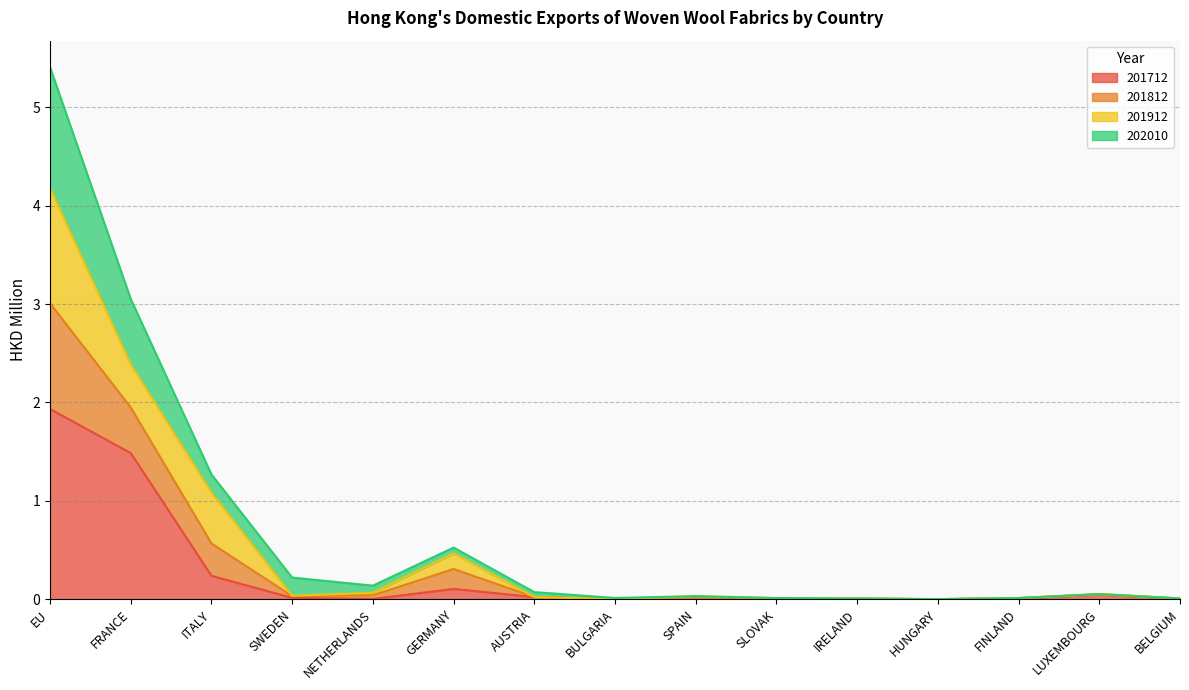

True or false: 202010 has a value of 0.1 at NETHERLANDS.

True